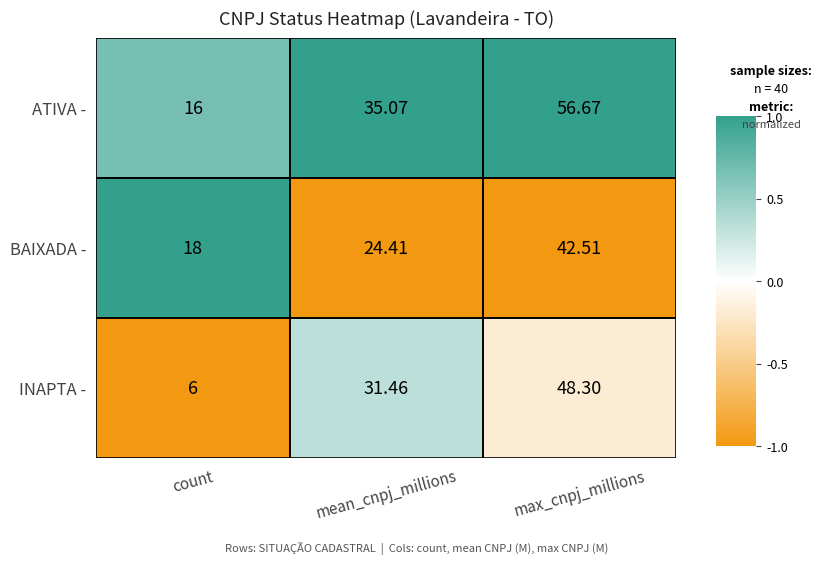

At which category is the sum across all series the highest?

max_cnpj_millions